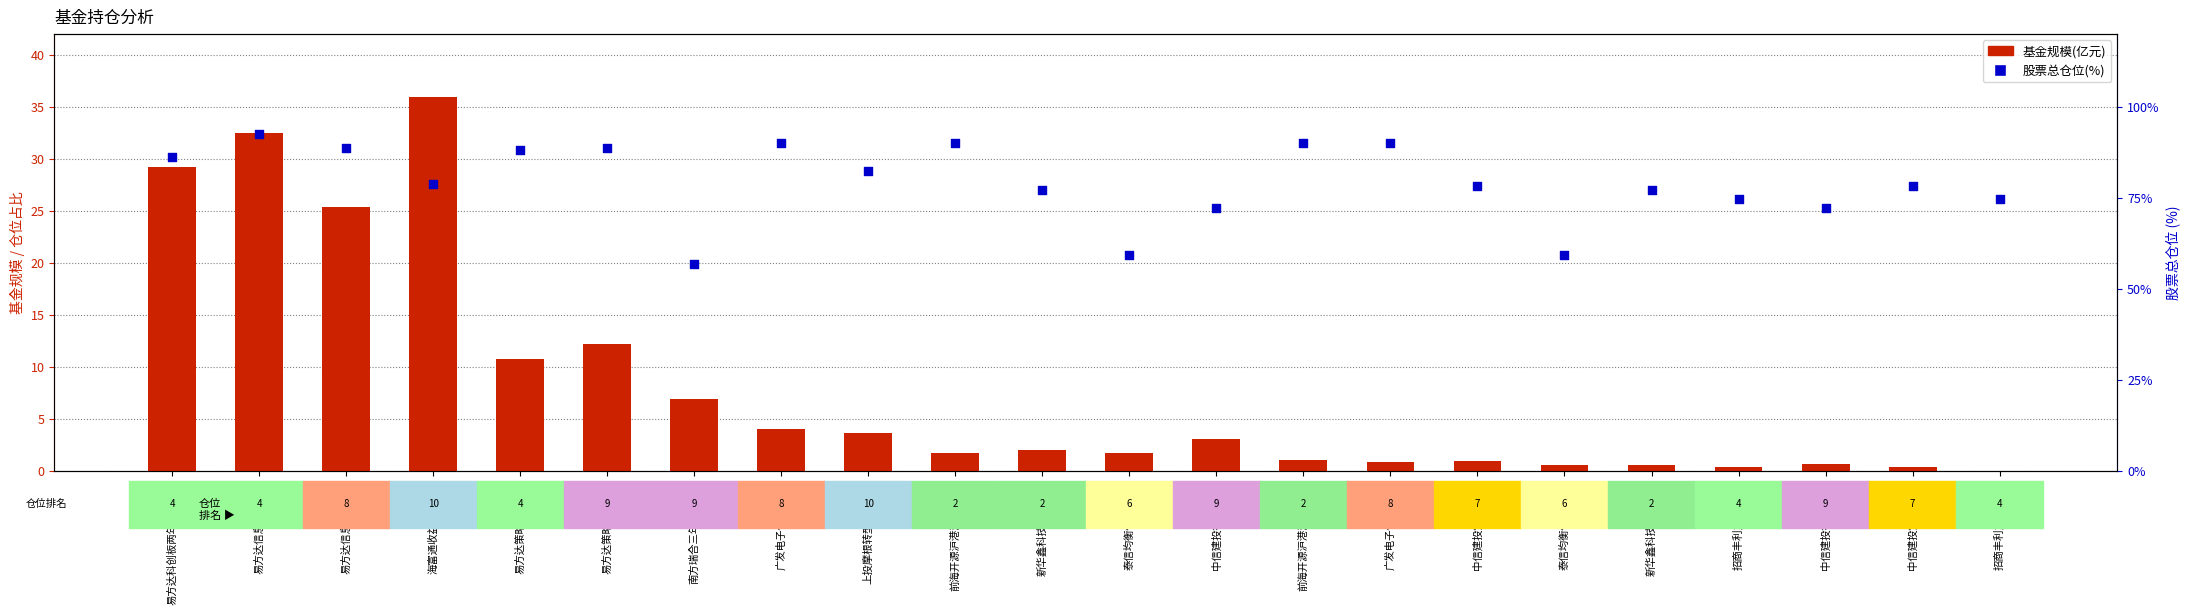

Which series has the widest spread of Y values?

基金规模(亿元)